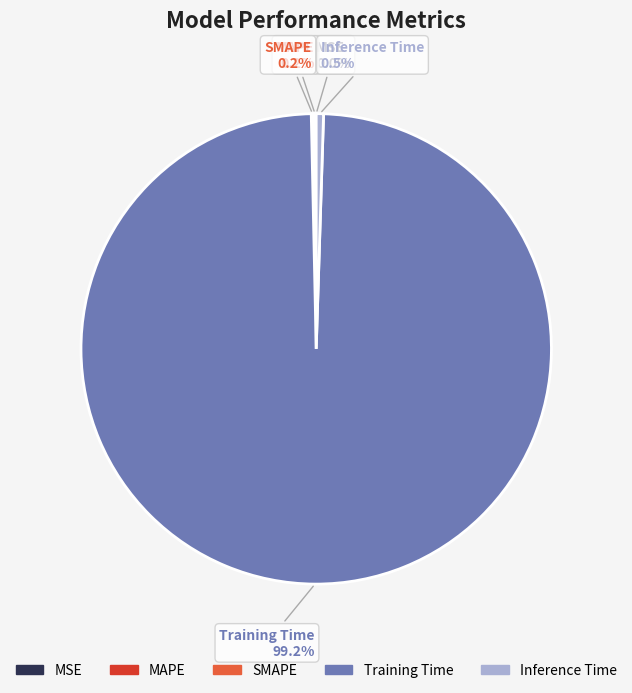

The Inference Time slice represents 7% of the pie. True or false?

False